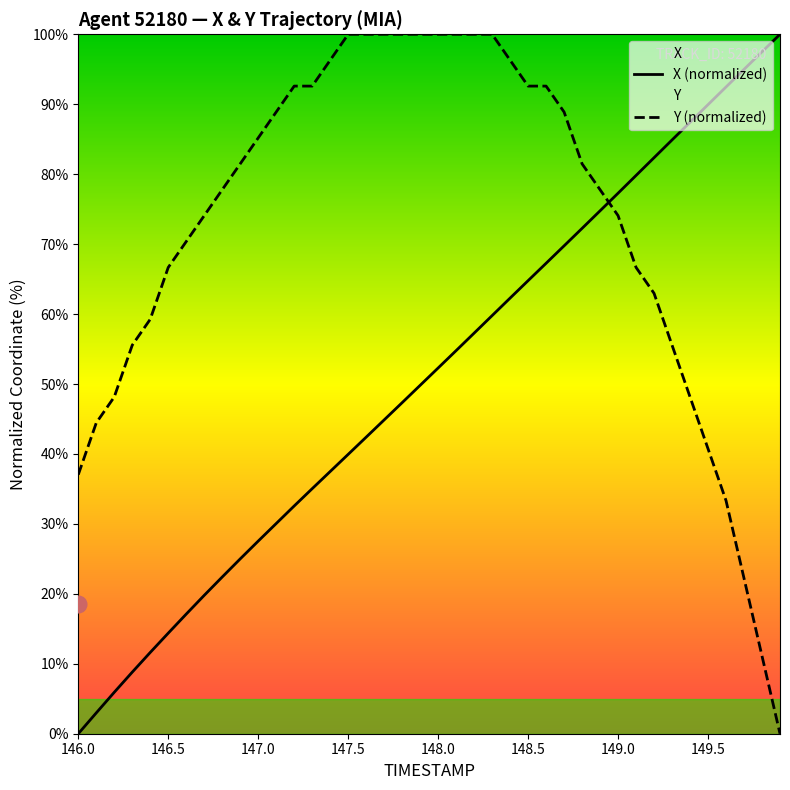

Is it true that X (normalized) equals 0.0 at 146.0?

True